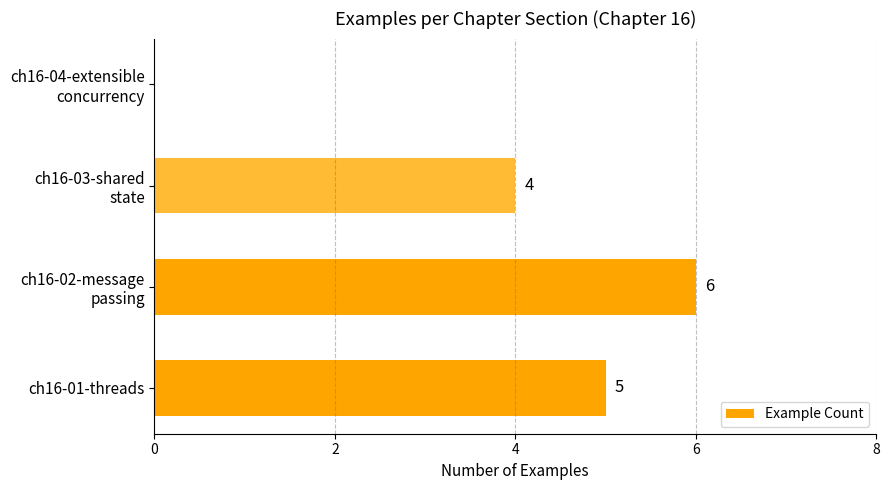

What is the sum of all values?

15